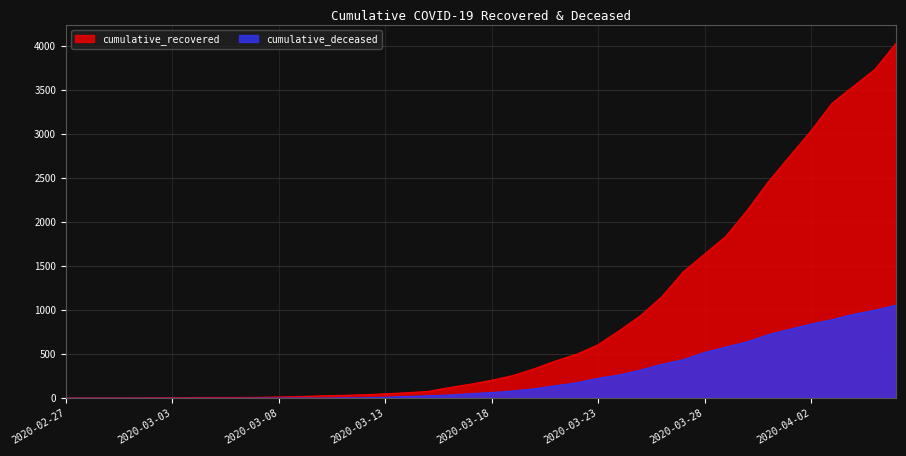

True or false: cumulative_deceased and cumulative_recovered intersect in this chart.

False